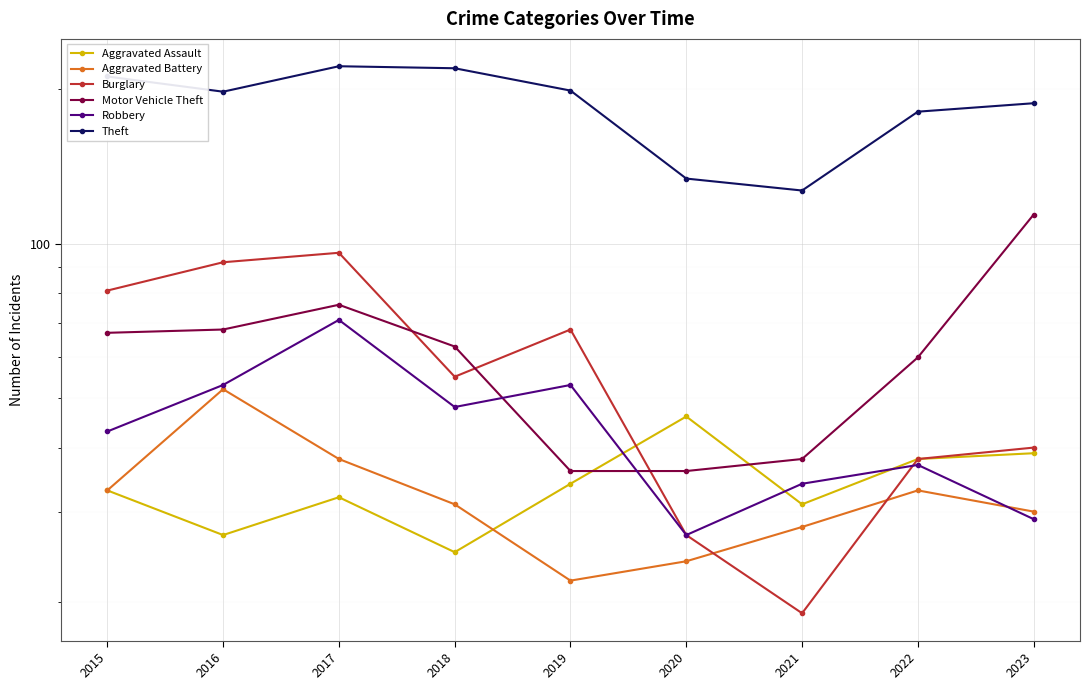

What is the sum of the Aggravated Battery values at 2019 and 2020?

46